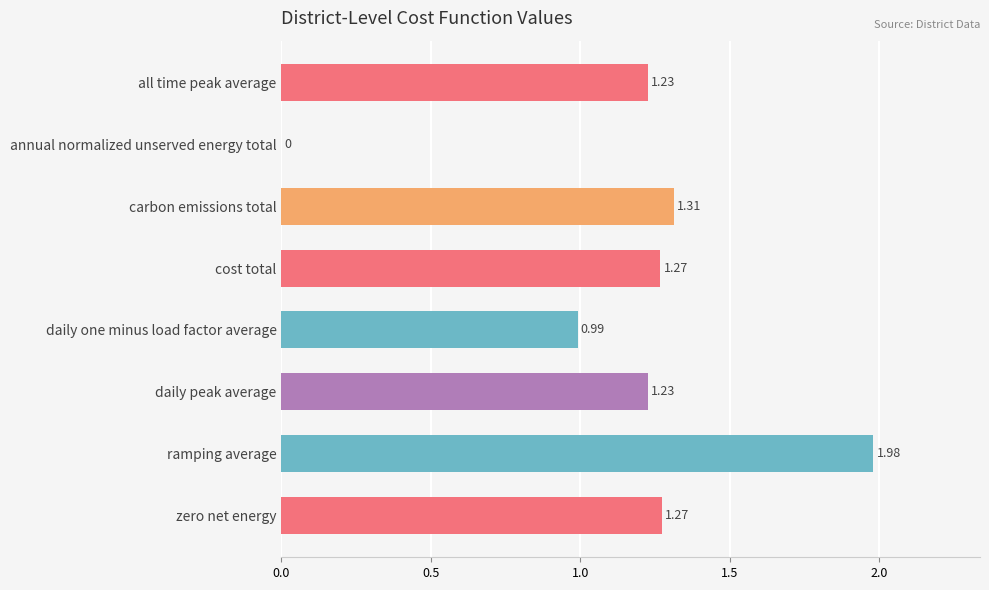

Which category has the highest value across all series?

ramping average